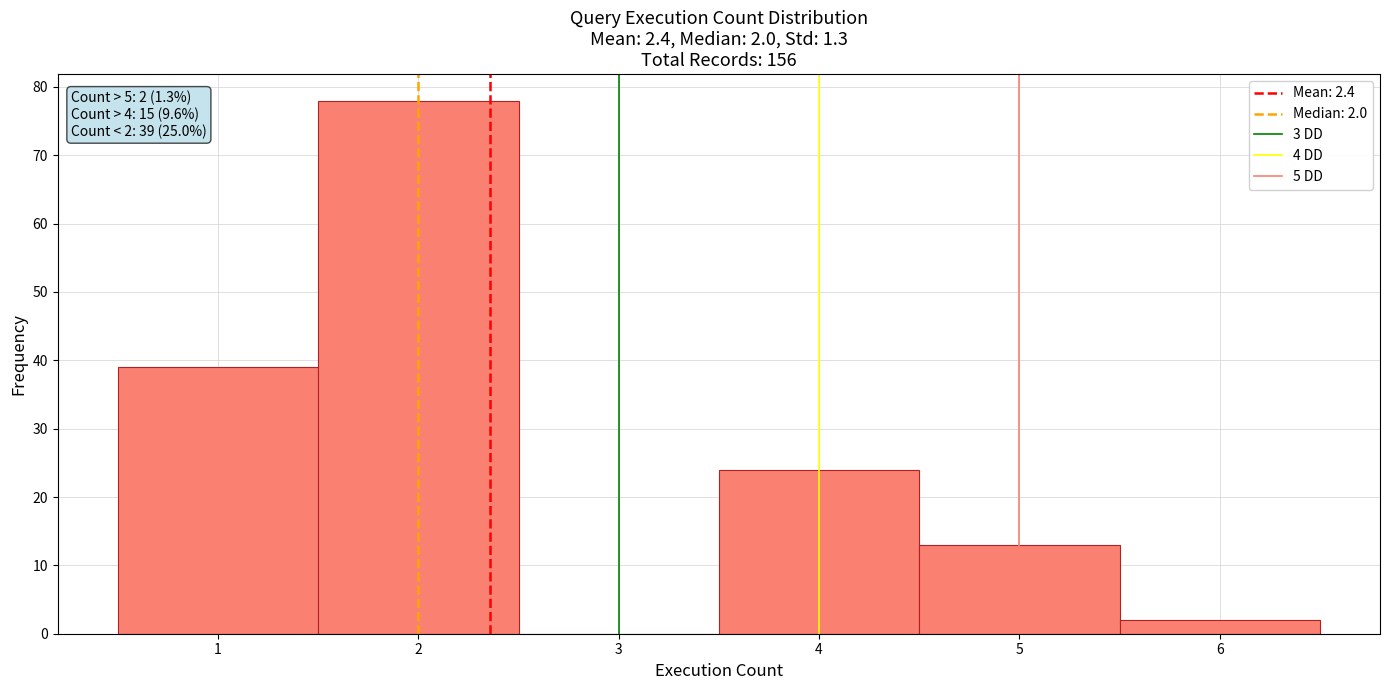

Over which range of the x-axis is the bar tallest?

1.5 to 2.5